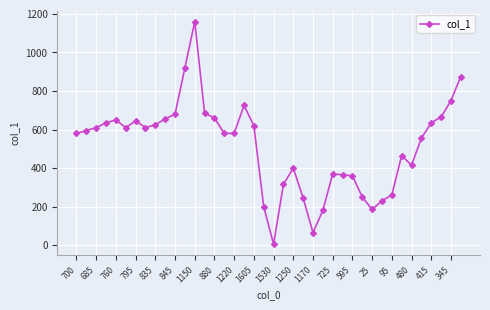

What is the sum of all values?

20615